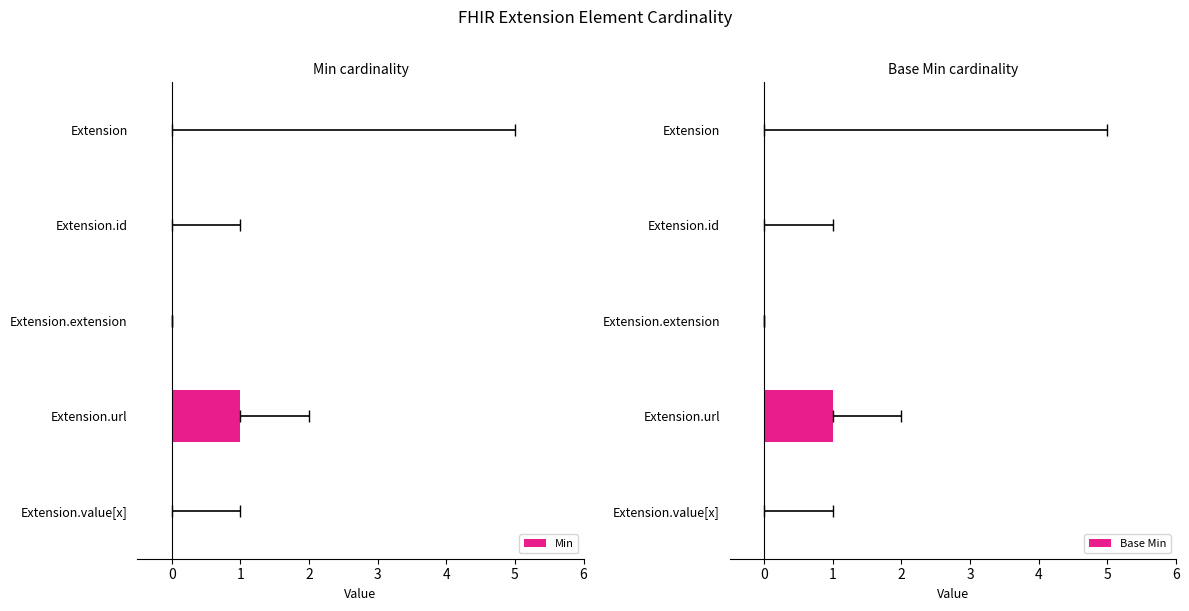

Which series has the widest spread of values?

Min